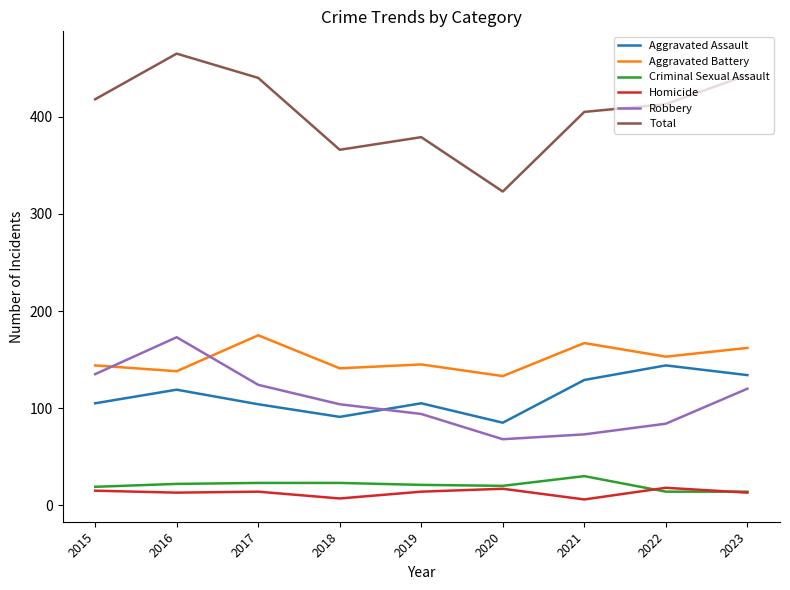

What is the approximate value of Aggravated Assault at 2017, to the nearest 10?

100